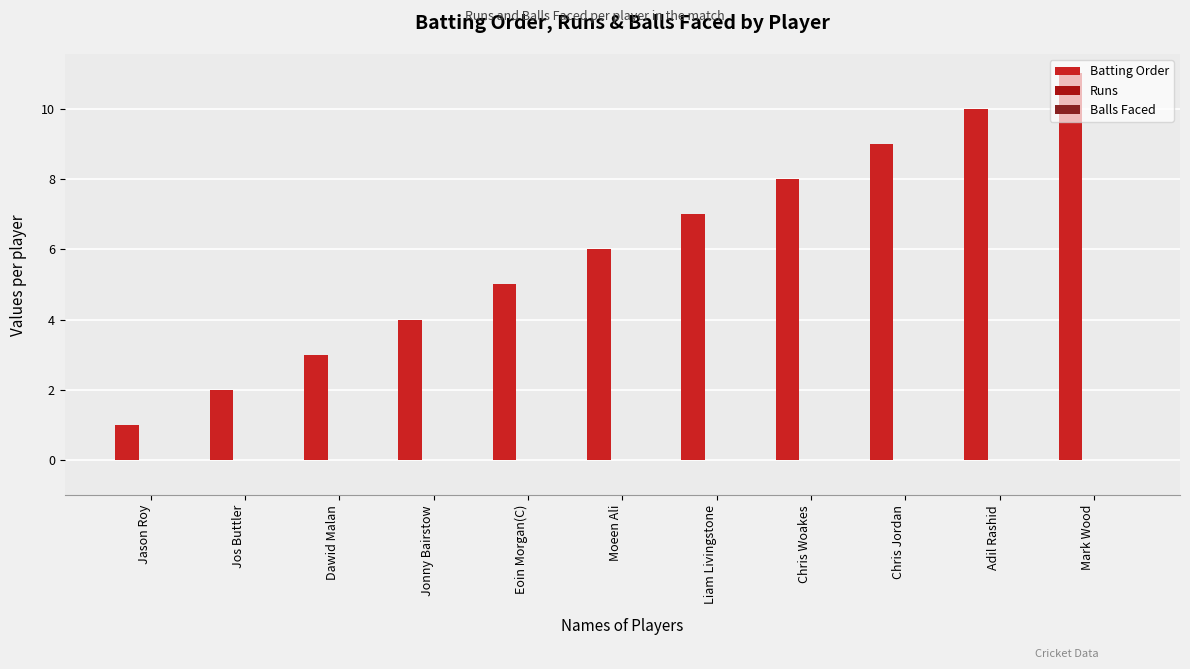

Which category has the highest value across all series?

Mark Wood